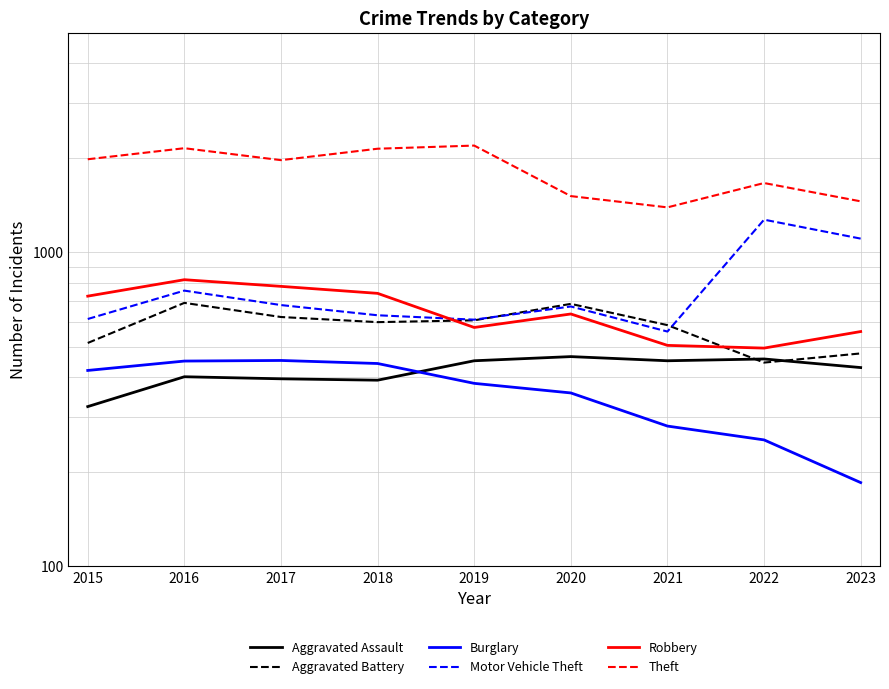

What value does the Theft series have at 2017, to the nearest 50?

1950